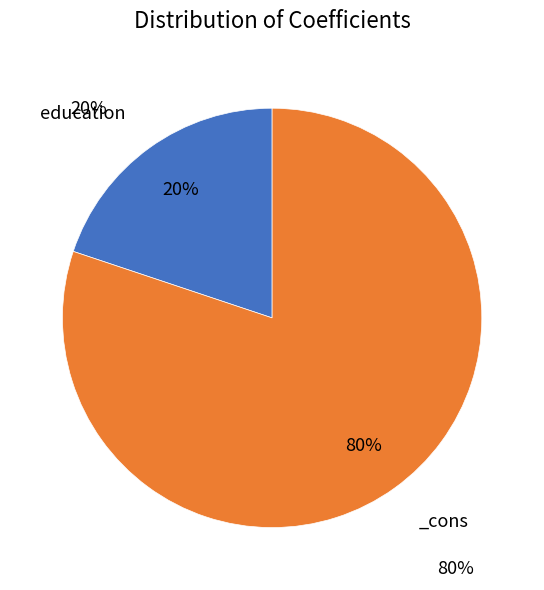

To the nearest percent, what portion does education represent?

20%